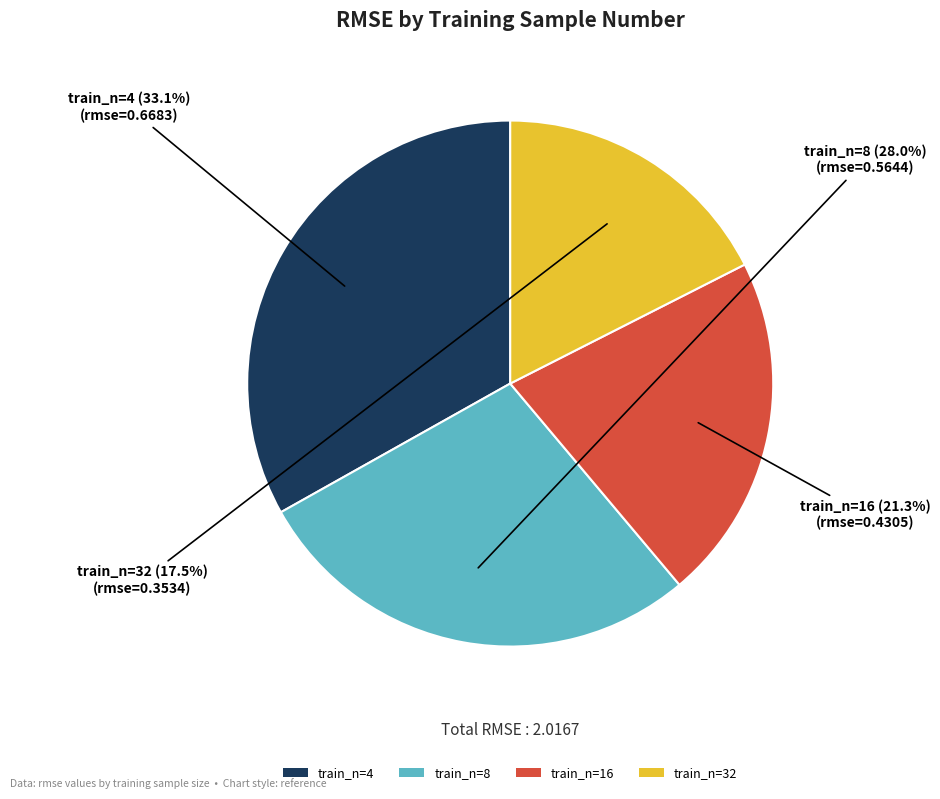

What portion of the pie excludes train_n=32?

82.5%